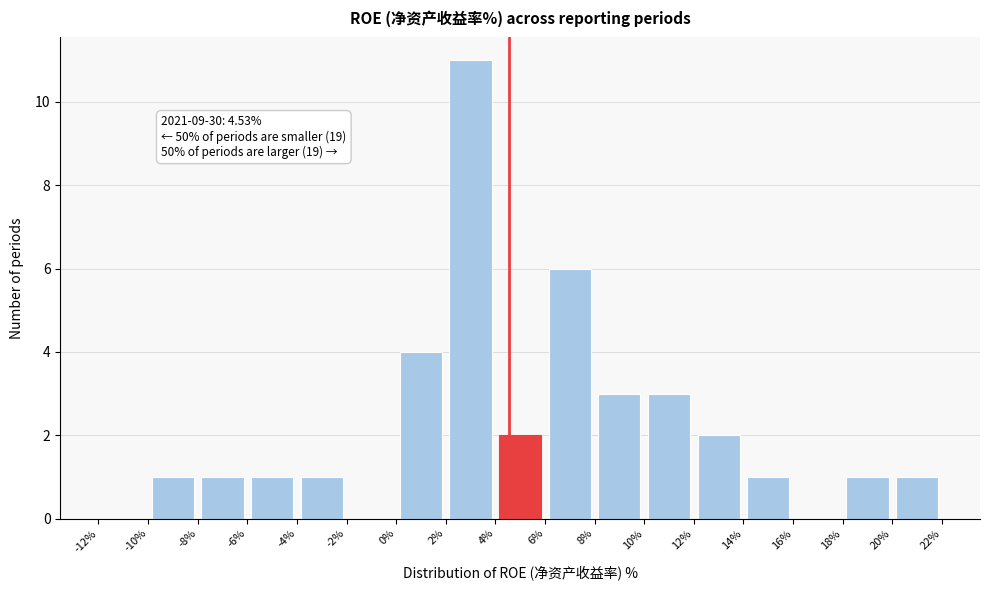

Over which range of the x-axis is the bar tallest?

2% to 4%